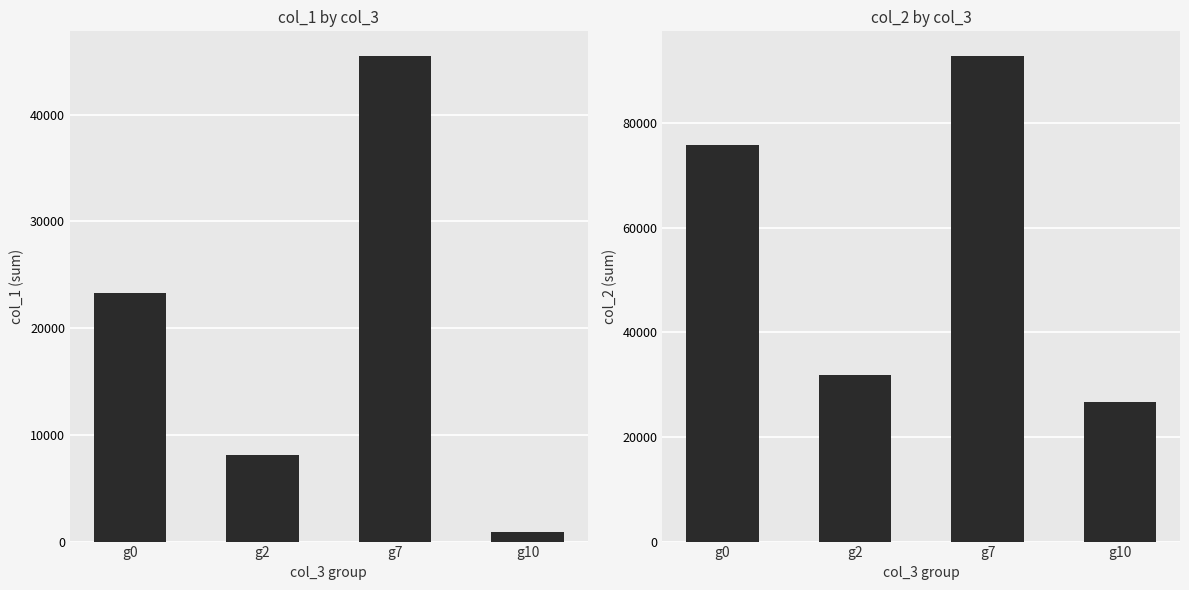

How many col_1 values are between 8110 and 45529?

3